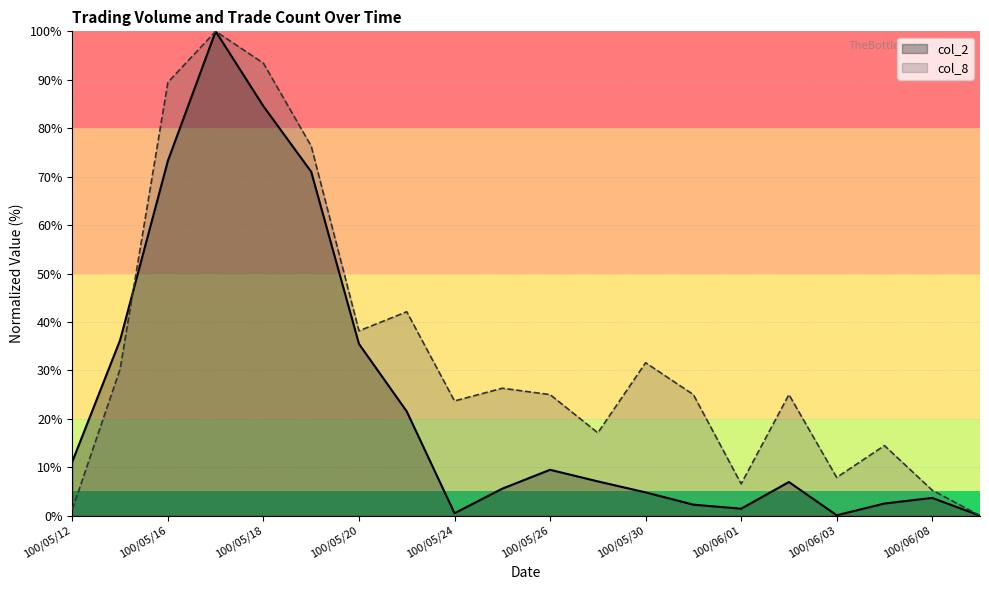

What is the difference between the second highest and second lowest values in the col_2 series?

84.4